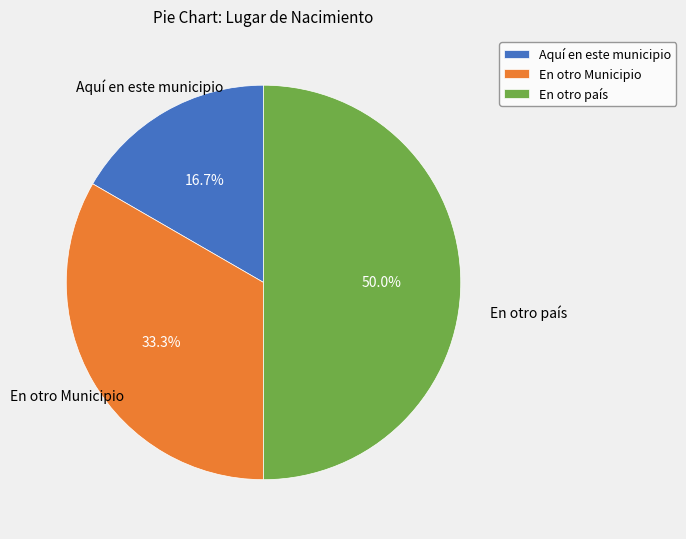

Rank the categories by value from lowest to highest.

Aquí en este municipio, En otro Municipio, En otro país